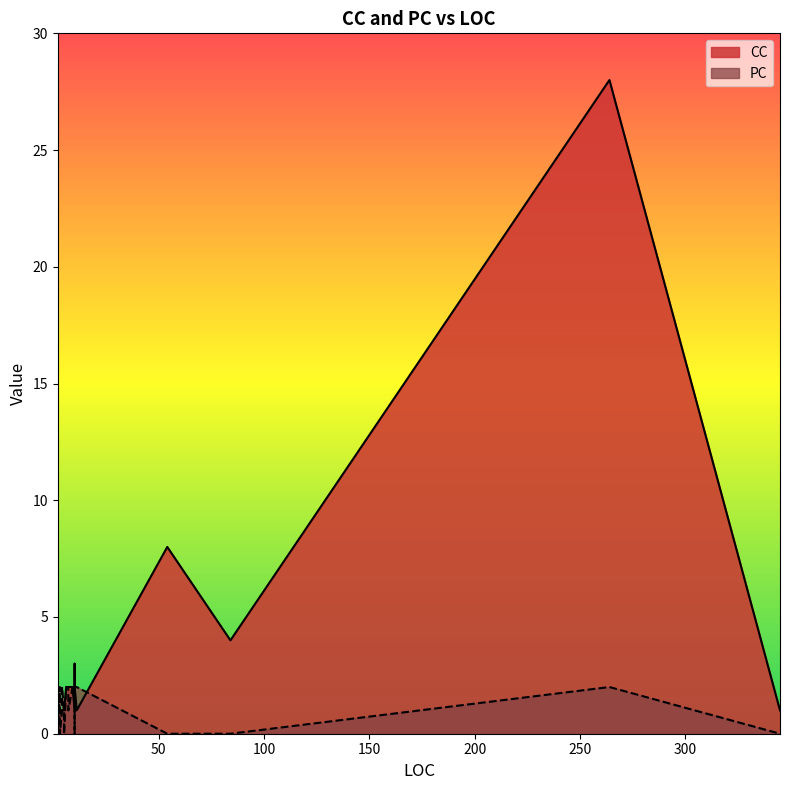

Rank the series by their maximum value, from lowest to highest.

PC, CC